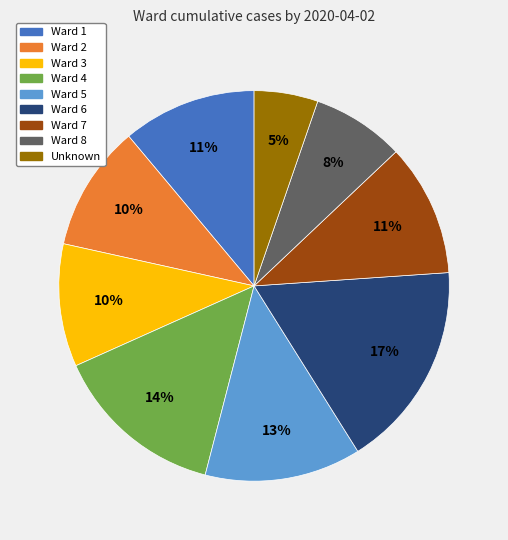

Does any single category account for the majority?

No